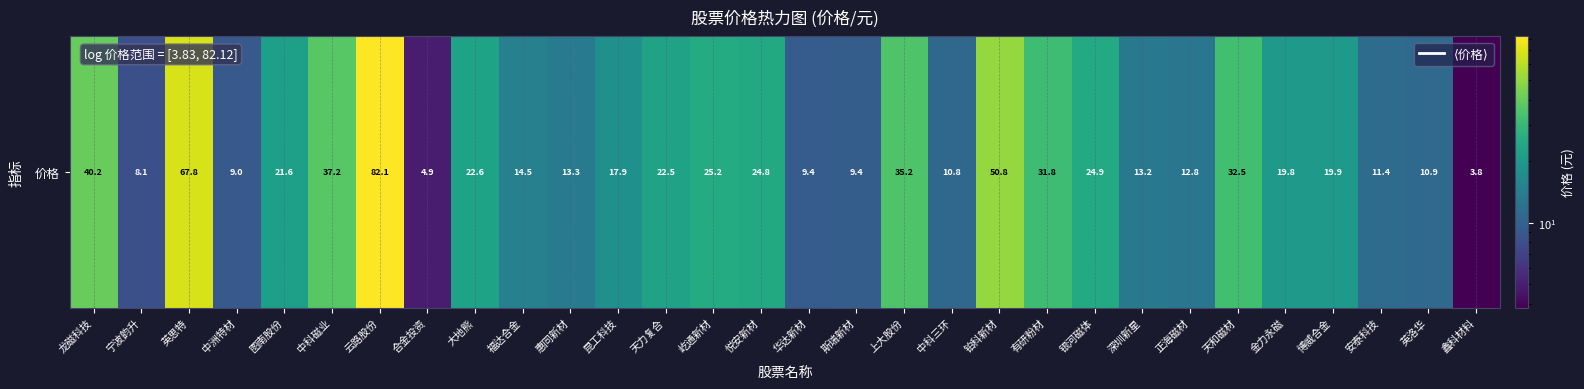

At which label does the data first exceed 19?

龙磁科技